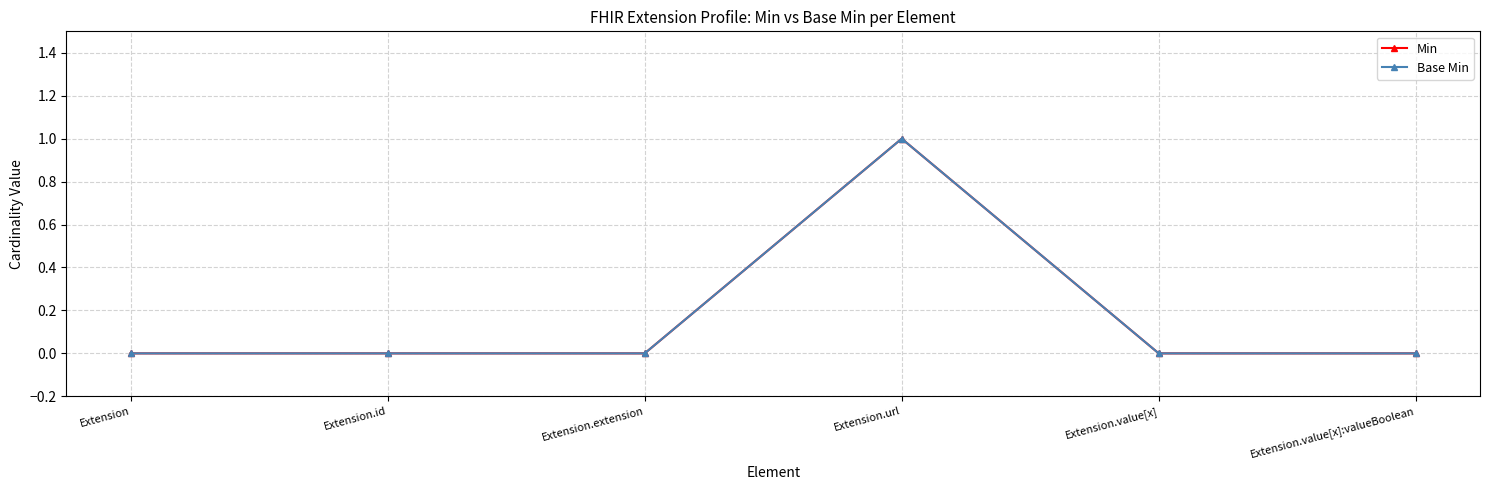

Rank the series at Extension.value[x]:valueBoolean from lowest to highest value.

Min, Base Min